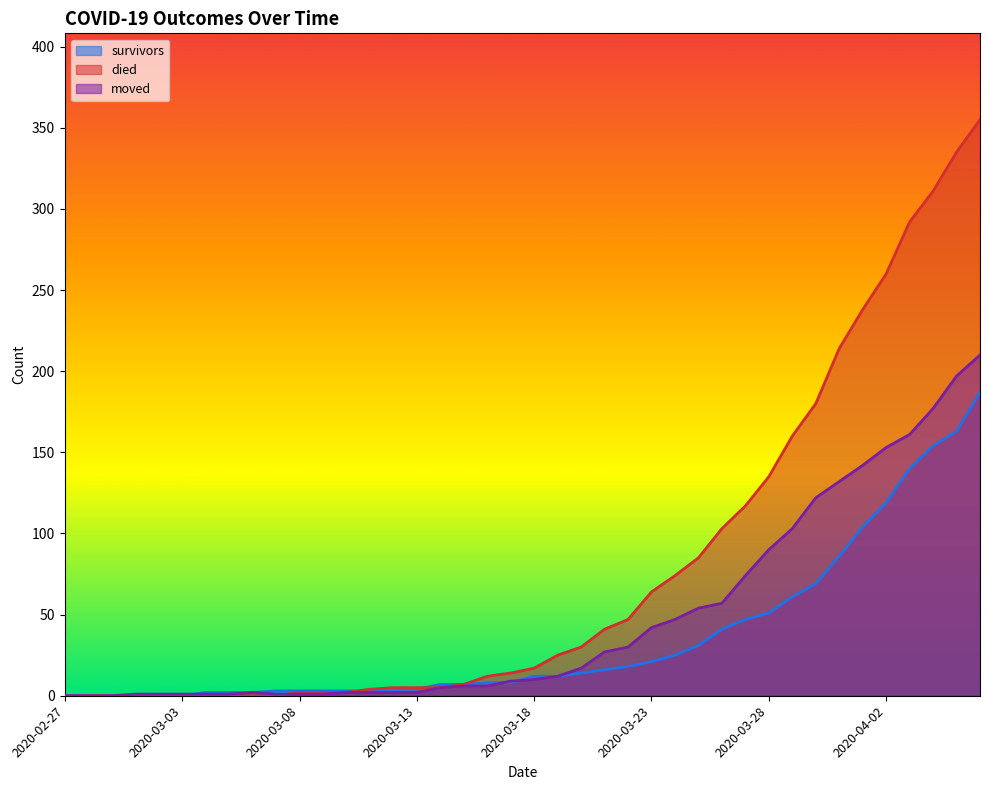

Which series has the largest range (max minus min)?

died